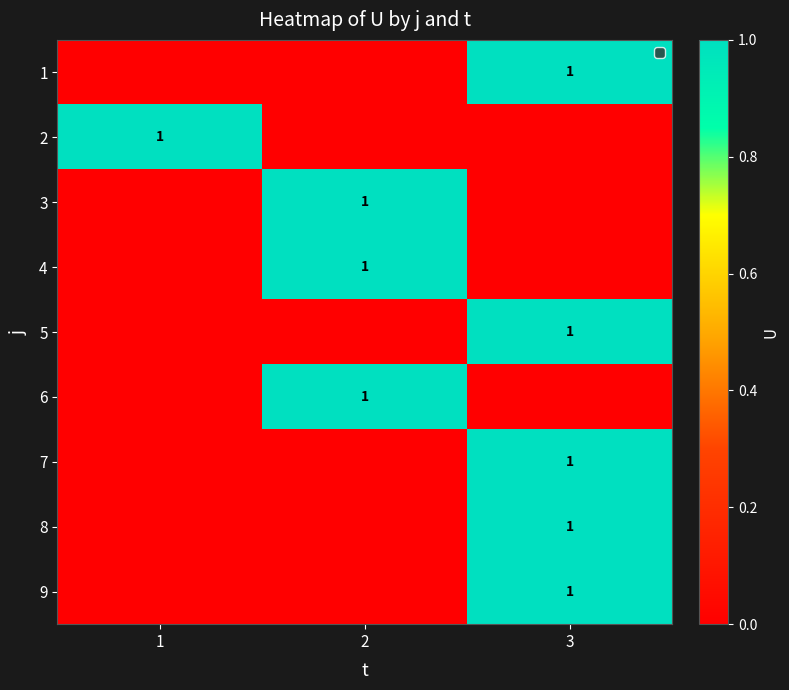

True or false: 9 has a value of 1 at 3.

True